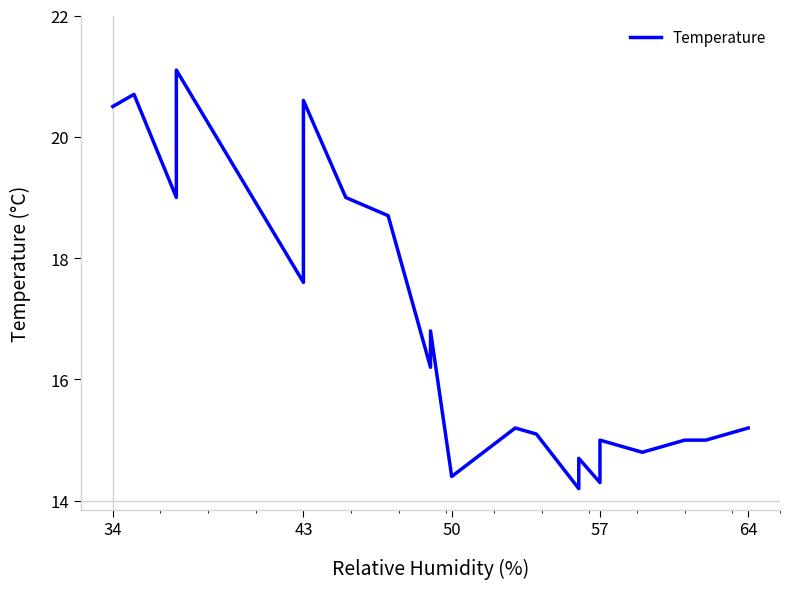

The value at 43 is 20.6. True or false?

True